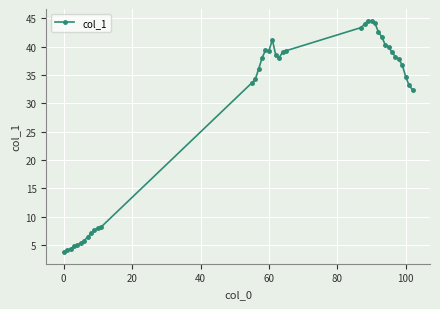

True or false: the data has more than 0 interior local peaks.

True